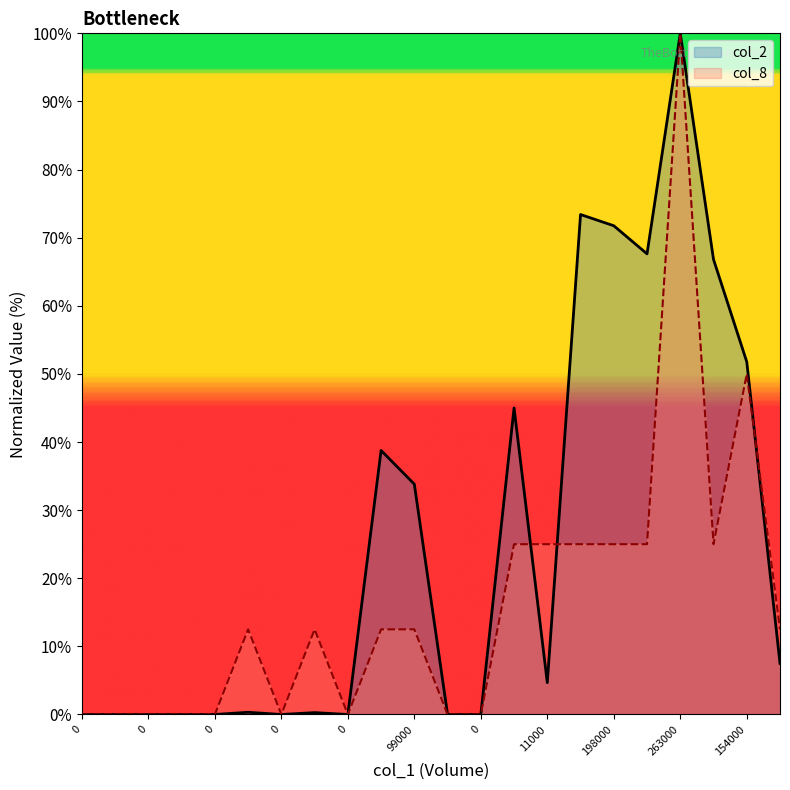

Reading right to left, what are all the values shown in this chart?

col_2: 7.5	51.8	66.8	100.0	67.6	71.8	73.4	4.7	45.0	0.0	0.0	33.8	38.8	0.0	0.3	0.0	0.3	0.0	0.0	0.0	0.0	0.0
col_8: 12.5	50.0	25.0	100.0	25.0	25.0	25.0	25.0	25.0	0.0	0.0	12.5	12.5	0.0	12.5	0.0	12.5	0.0	0.0	0.0	0.0	0.0